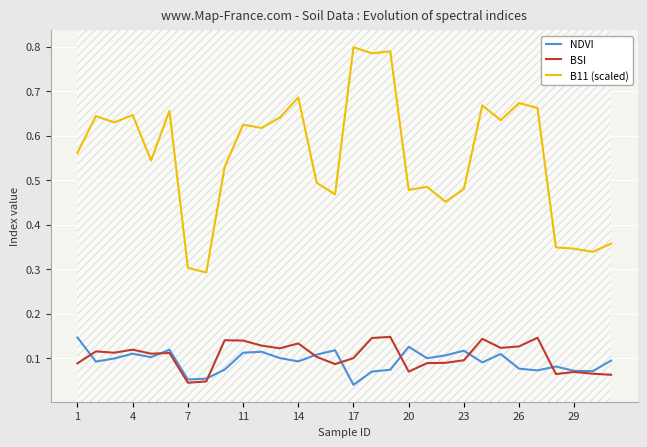

At 25, list the series in order from smallest to largest.

NDVI, BSI, B11 (scaled)